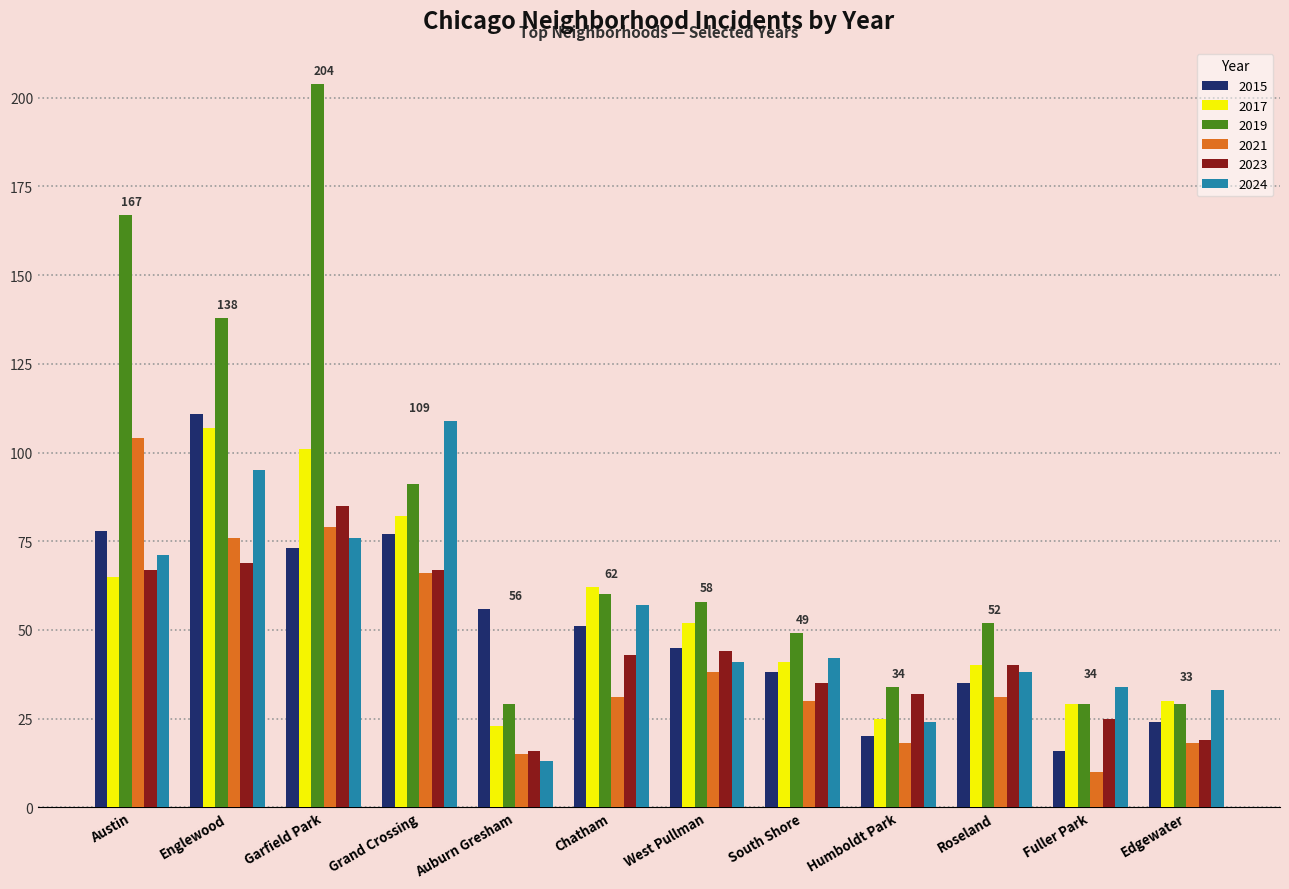

What is the label of the 10th bar from the left?

Roseland